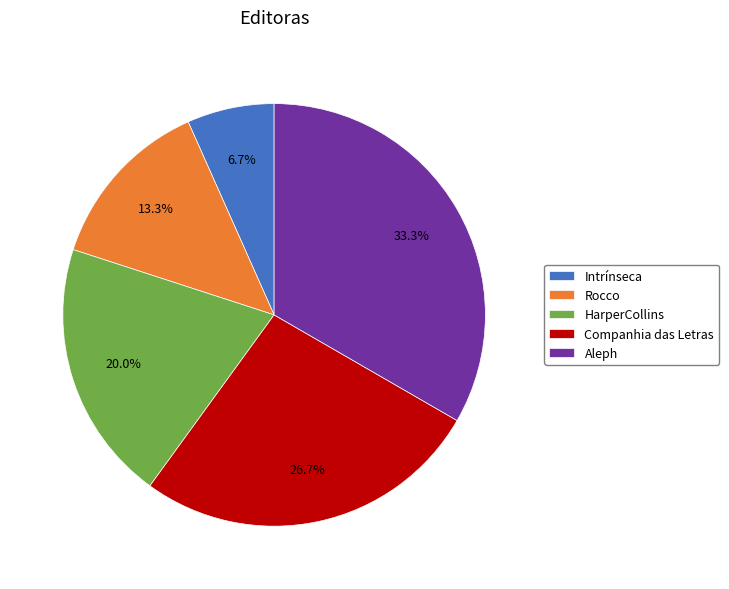

Which has a higher value, HarperCollins or Companhia das Letras?

Companhia das Letras